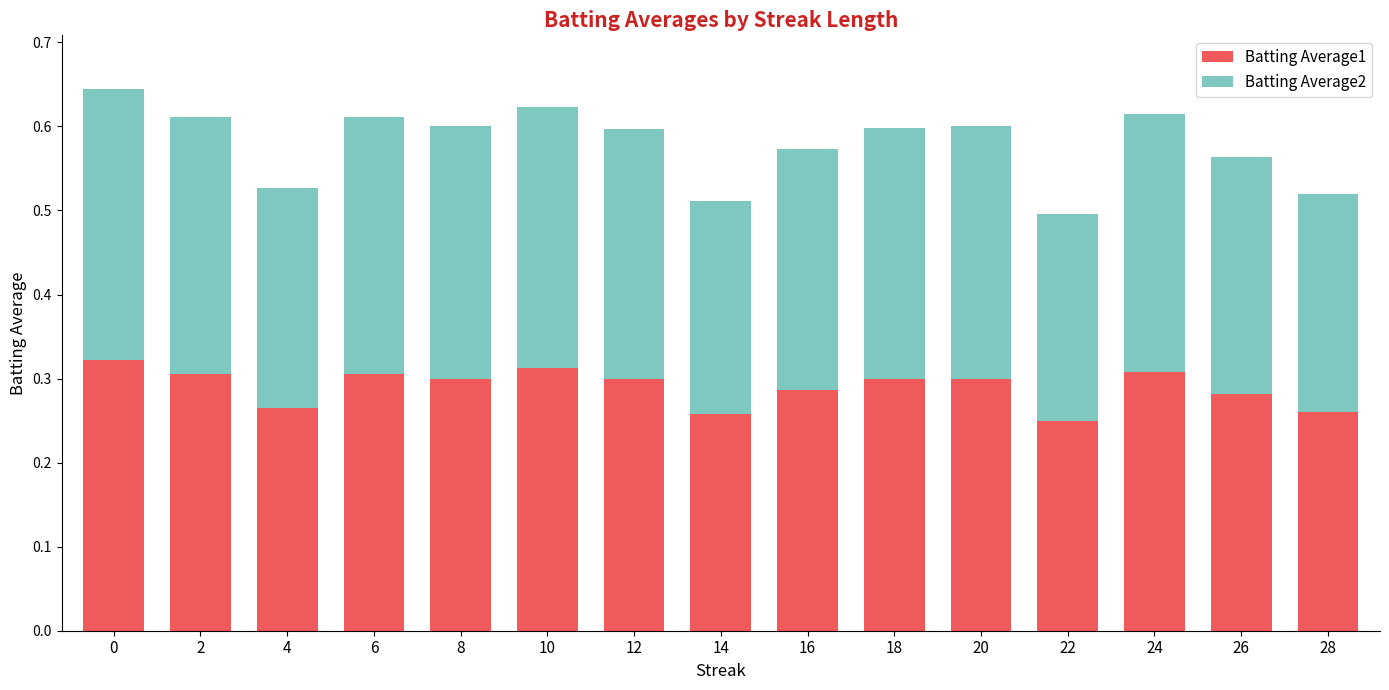

Is it true that Batting Average1 equals 0.5 at 10?

False